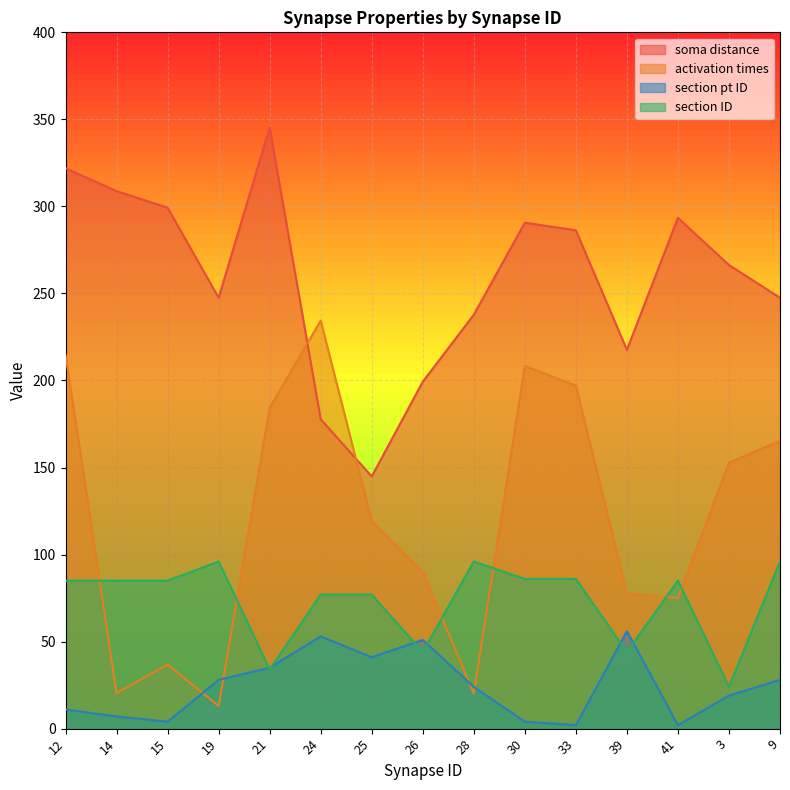

List the labels in order of section pt ID value, smallest first.

33, 41, 15, 30, 14, 12, 3, 28, 19, 9, 21, 25, 26, 24, 39